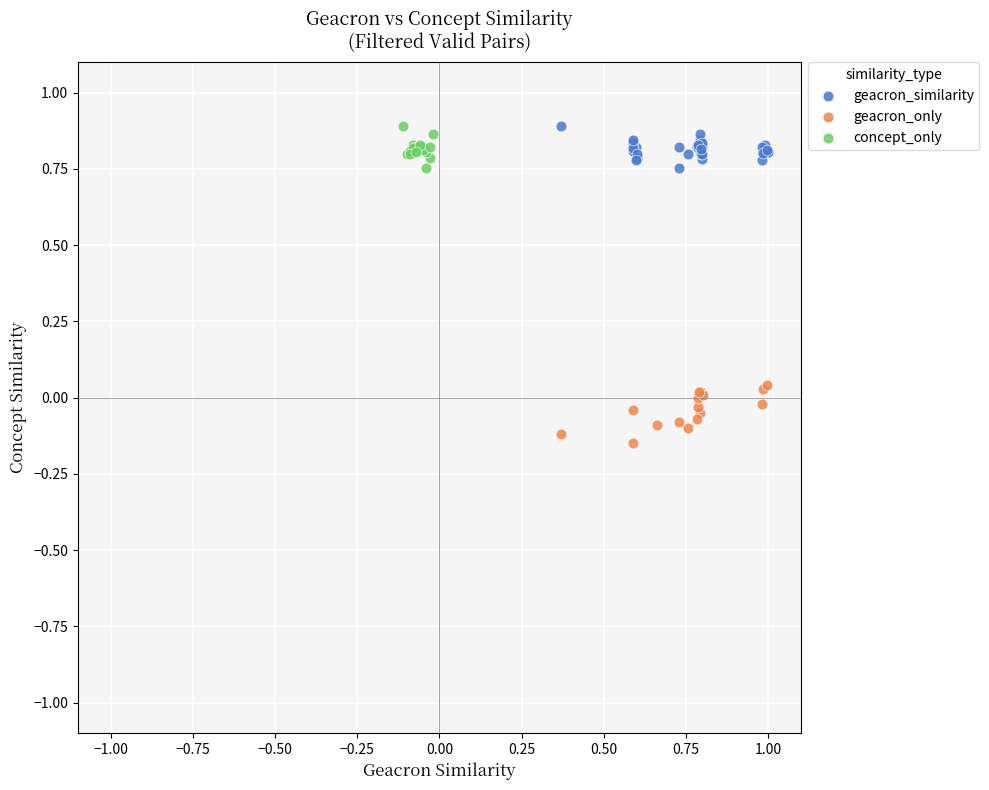

Which series reaches the minimum Y coordinate?

geacron_only